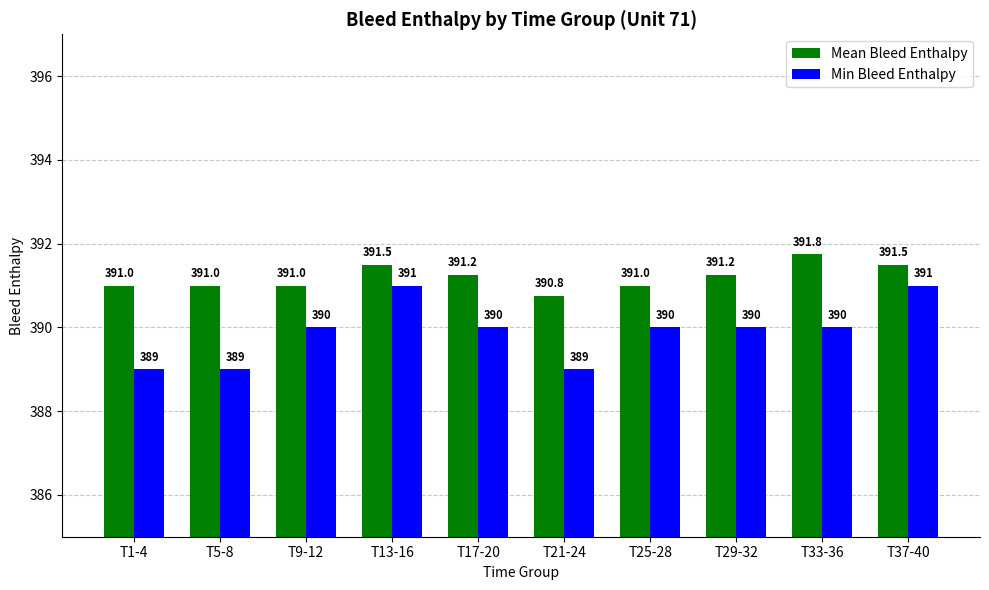

Count the number of categories in the chart.

10